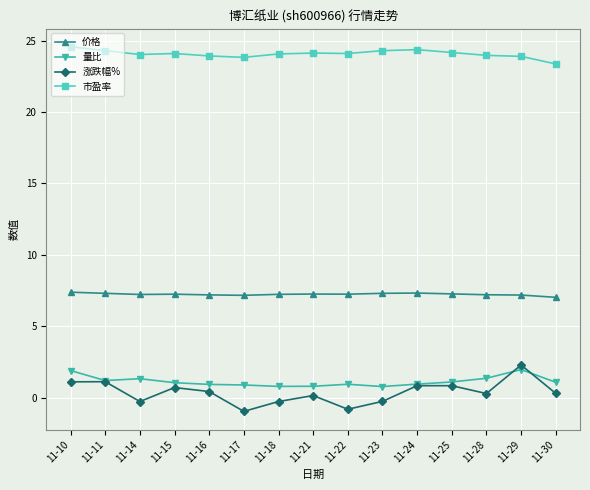

The 市盈率 series shows 24.1 at 11-22. True or false?

True